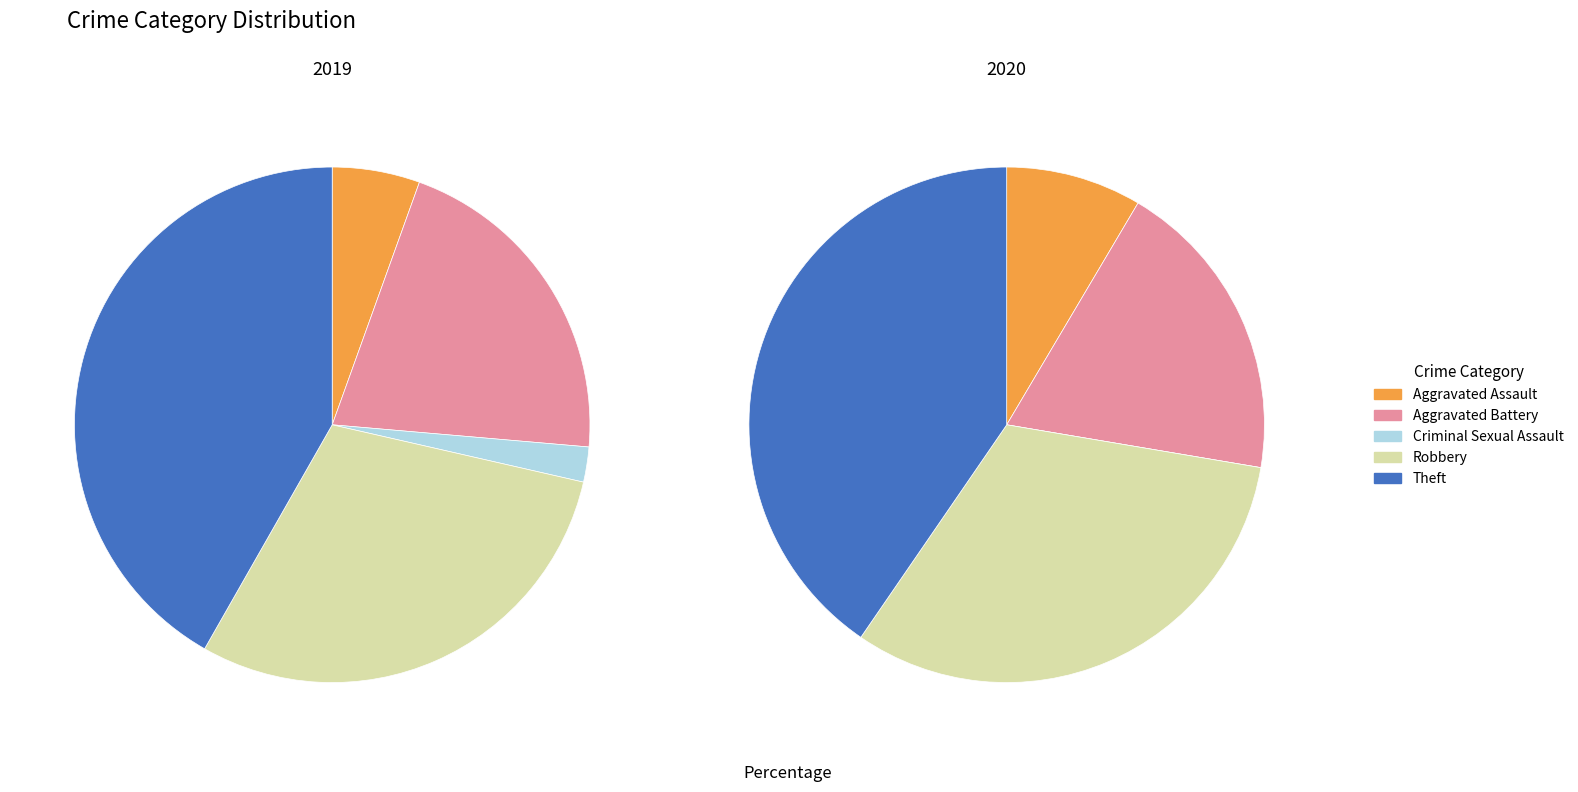

Rank the categories by value from highest to lowest.

Theft, Robbery, Aggravated Battery, Aggravated Assault, Criminal Sexual Assault